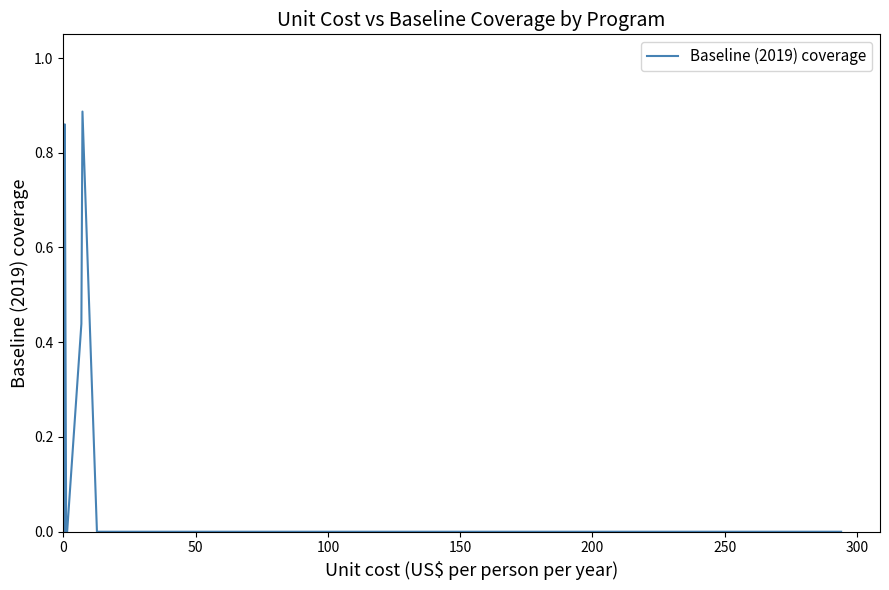

How many points are higher than both their immediate neighbors (excluding endpoints)?

2